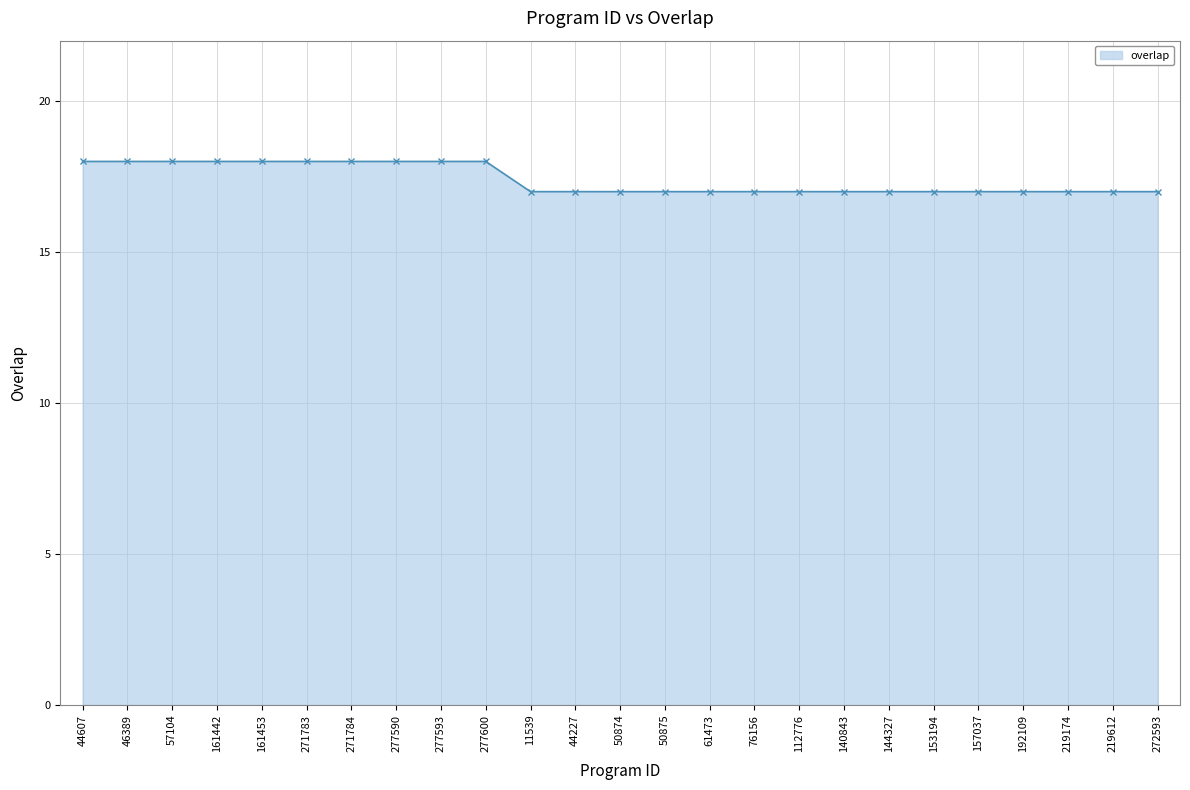

What is the ratio of the value at 50874 to the value at 61473?

1.0